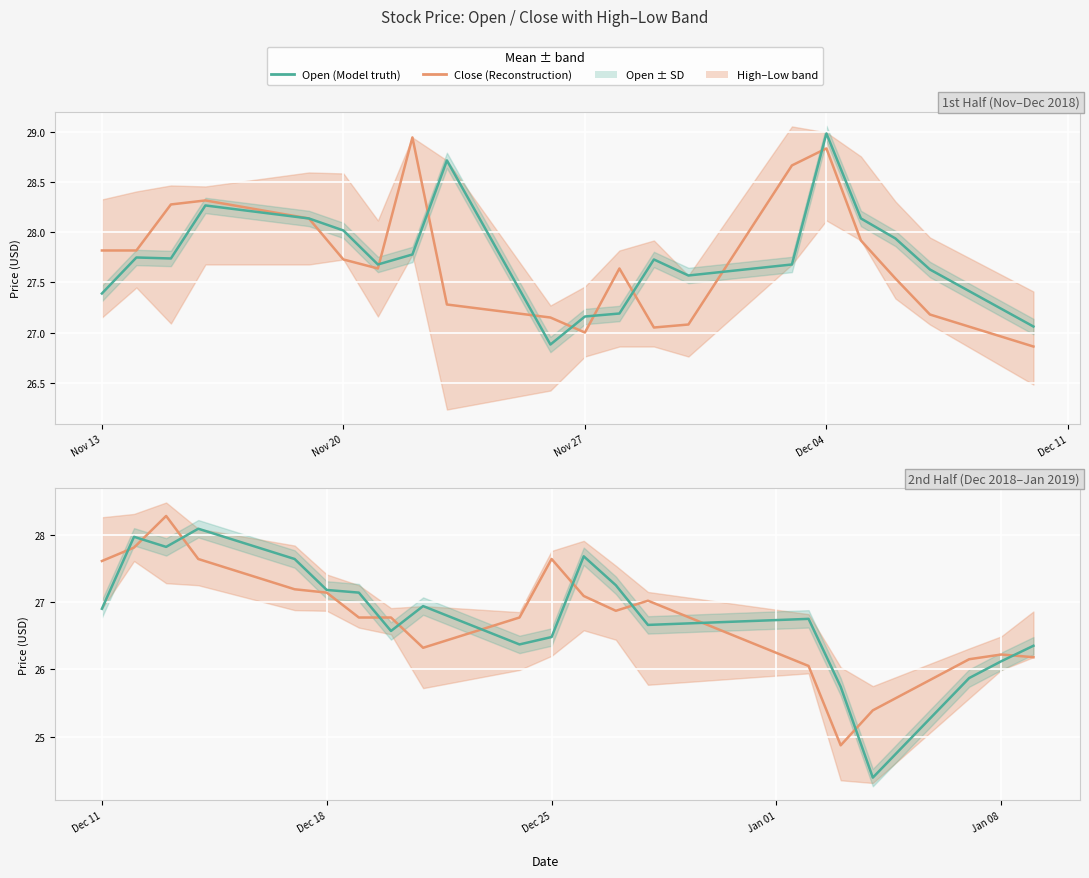

What is the difference between the maximum and second lowest values in the Close series?

2.9